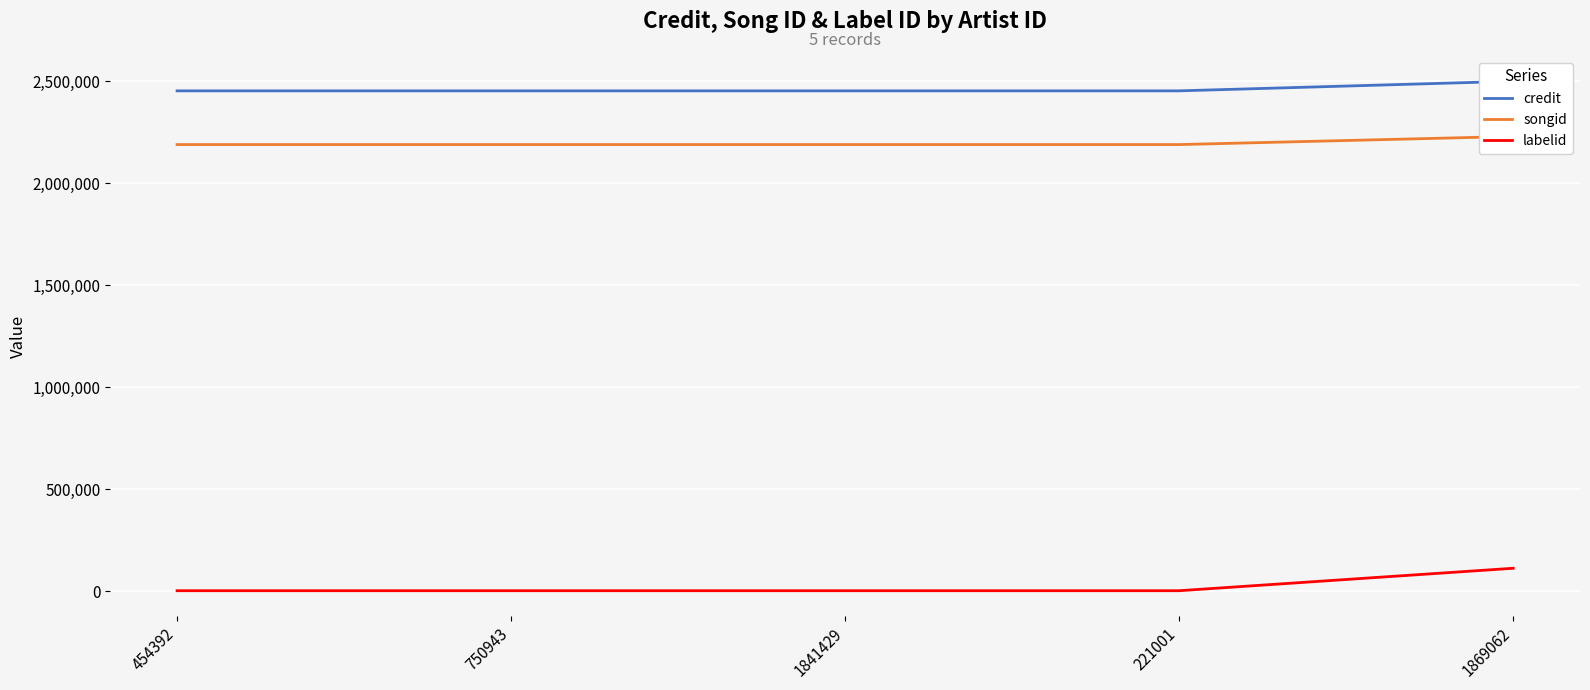

What is the lowest value of the songid series?

2188753